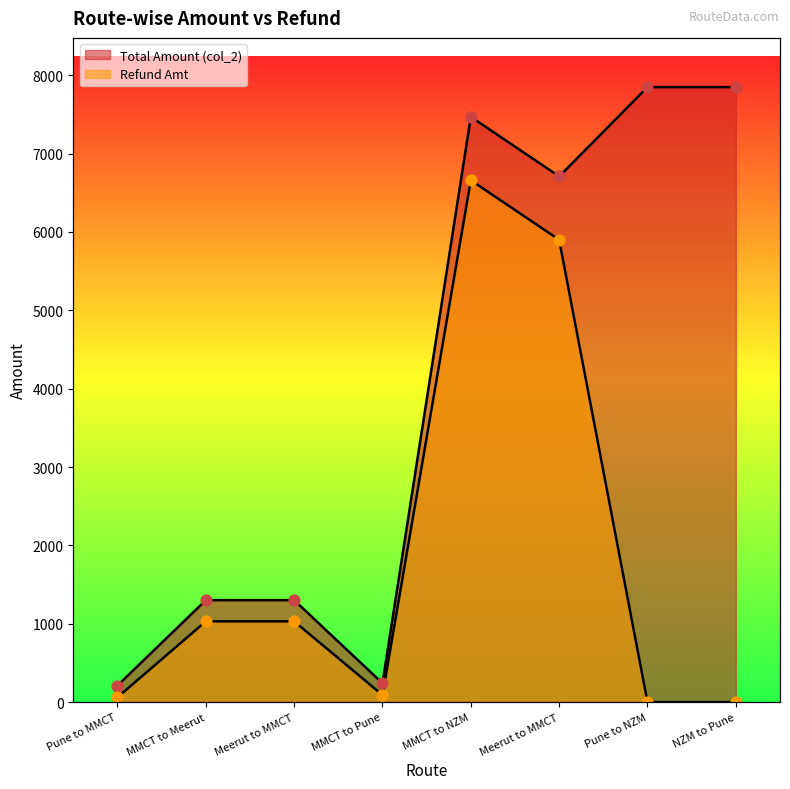

Which series contains the lowest Y value?

Refund Amt